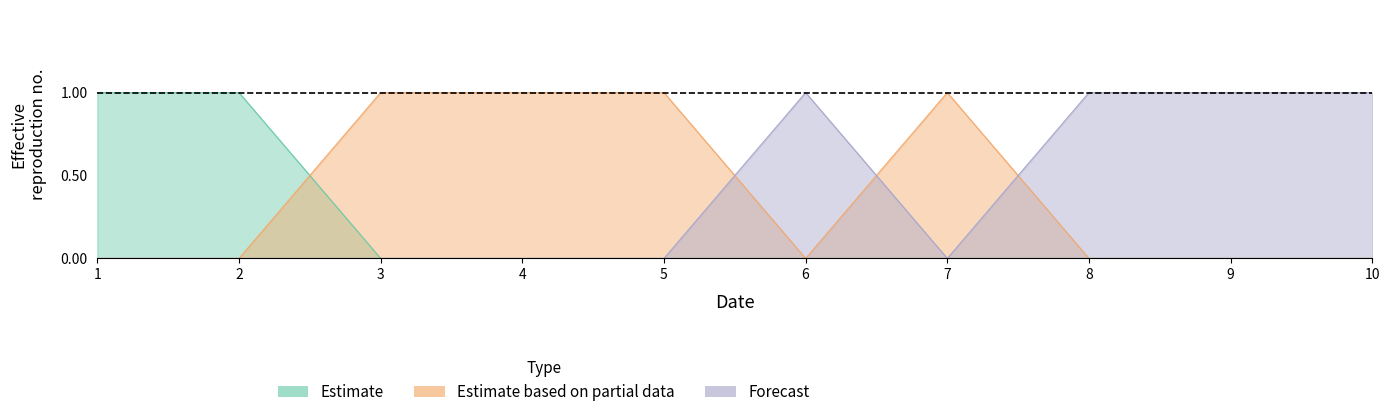

What is the sum of all col_2 values?

4